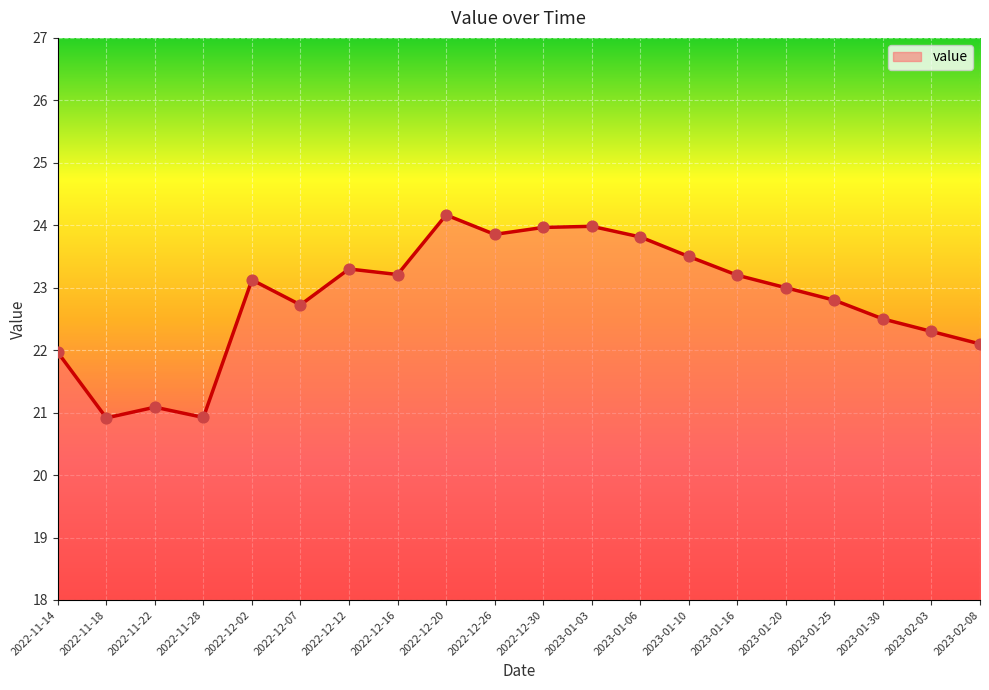

Which has a higher value, 2023-01-10 or 2023-01-20?

2023-01-10